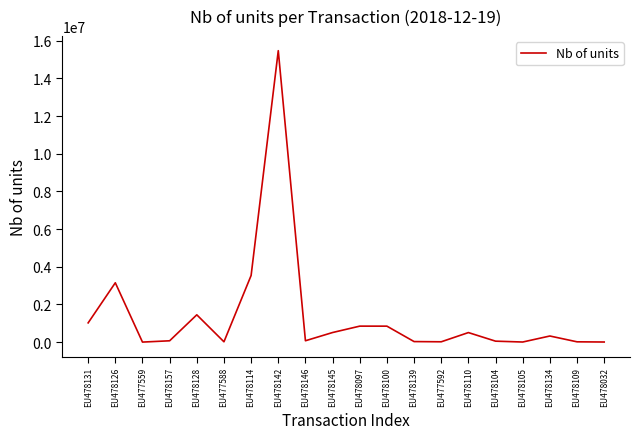

At which label does the data first exceed 323000?

EU478131